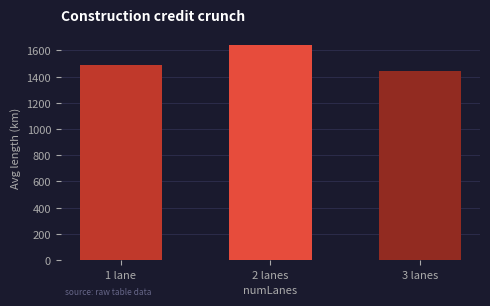

Are the bars horizontal?

No